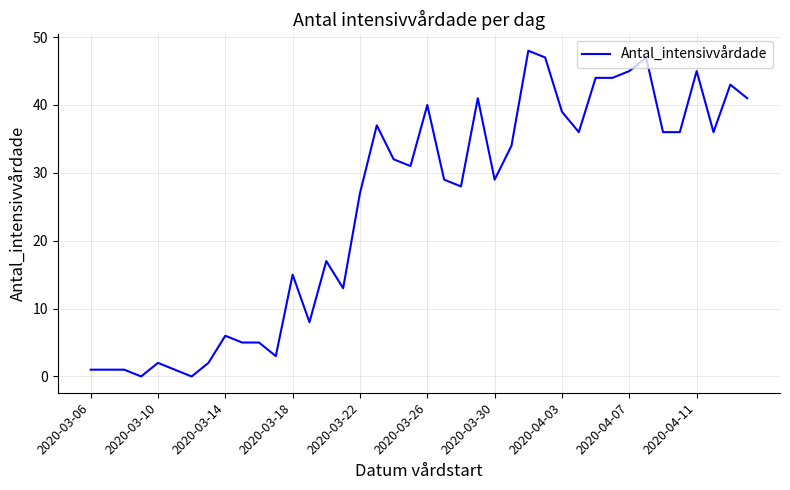

Reading left to right, extract all data points from this chart.

1	1	1	0	2	1	0	2	6	5	5	3	15	8	17	13	27	37	32	31	40	29	28	41	29	34	48	47	39	36	44	44	45	47	36	36	45	36	43	41